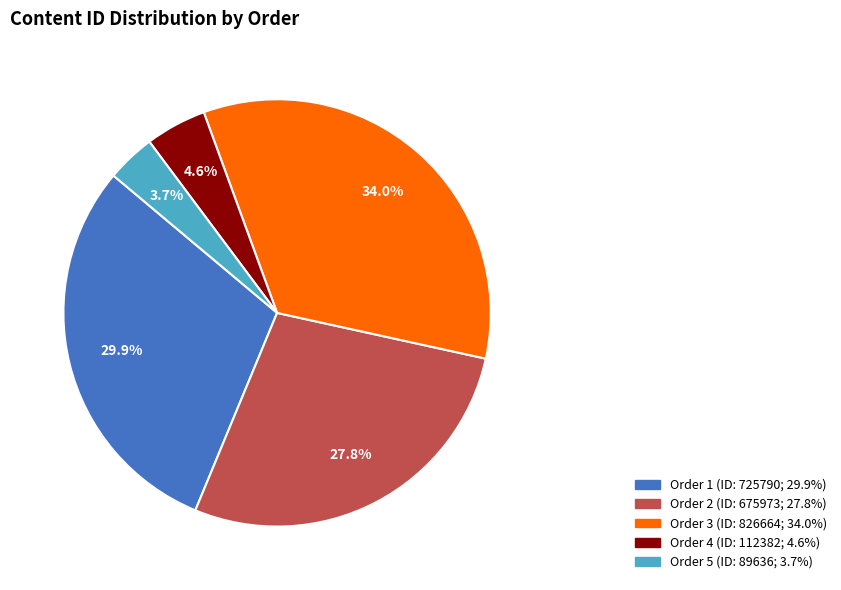

Is there a majority slice in this chart?

No